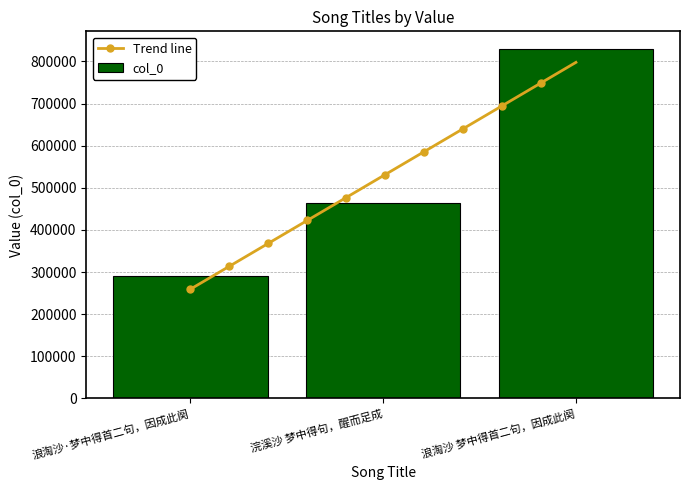

Rank the categories by value from highest to lowest.

浪淘沙 梦中得首二句，因成此阕, 浣溪沙 梦中得句，醒而足成, 浪淘沙·梦中得首二句，因成此阕